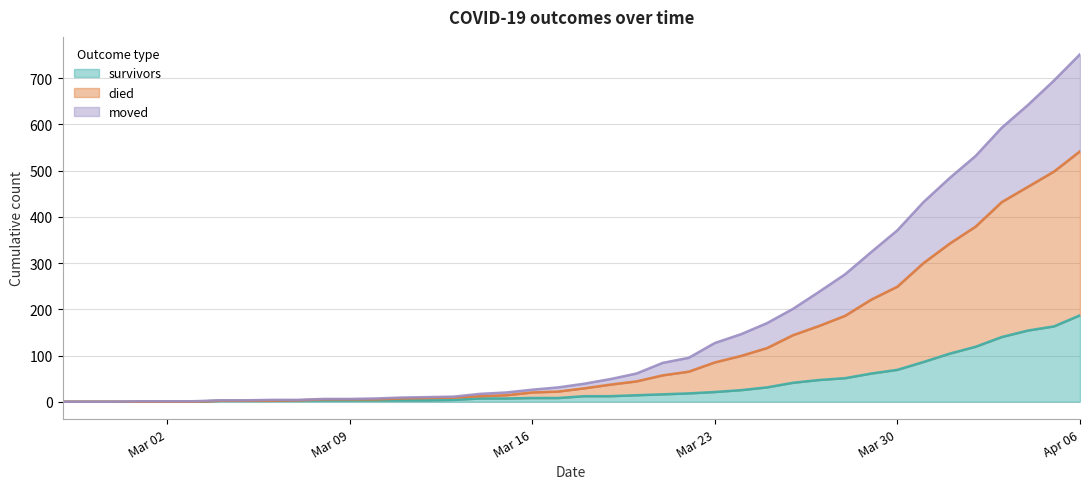

Is the value of survivors at 2020-04-05 greater than the value of died at 2020-03-15?

Yes